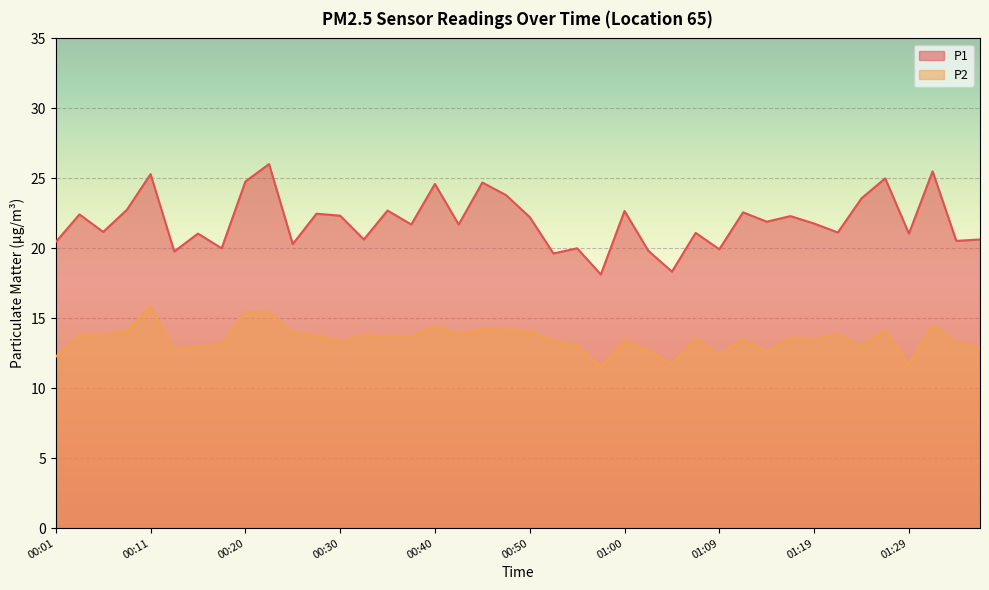

What are all the series names shown in the legend?

P1, P2